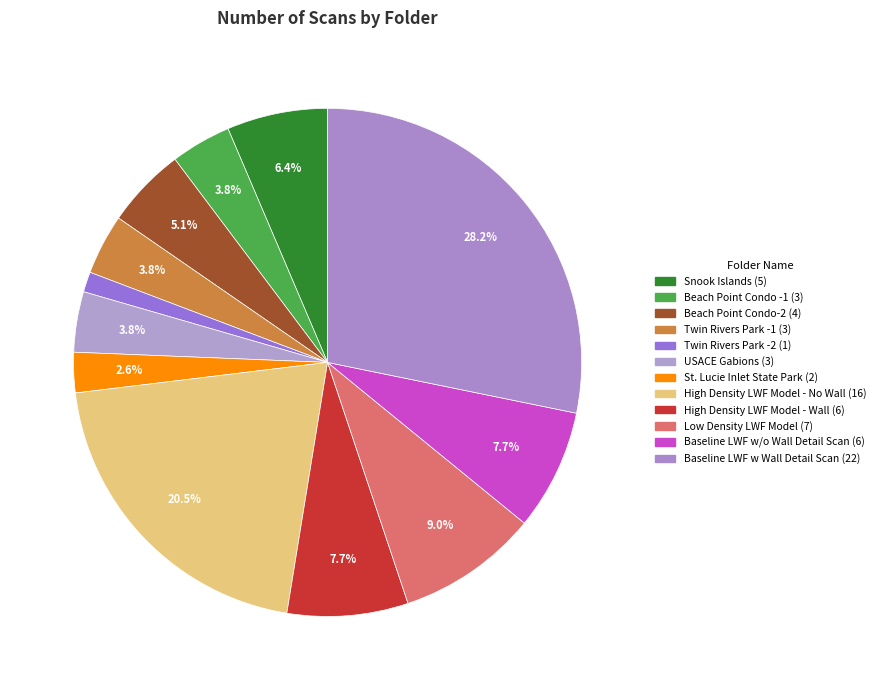

Is there any slice that represents more than half of the pie?

No